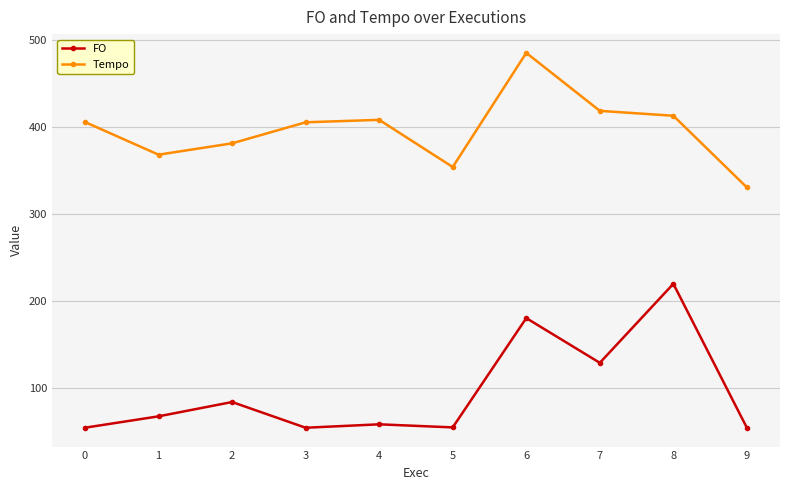

At 8, list the series in order from largest to smallest.

Tempo, FO